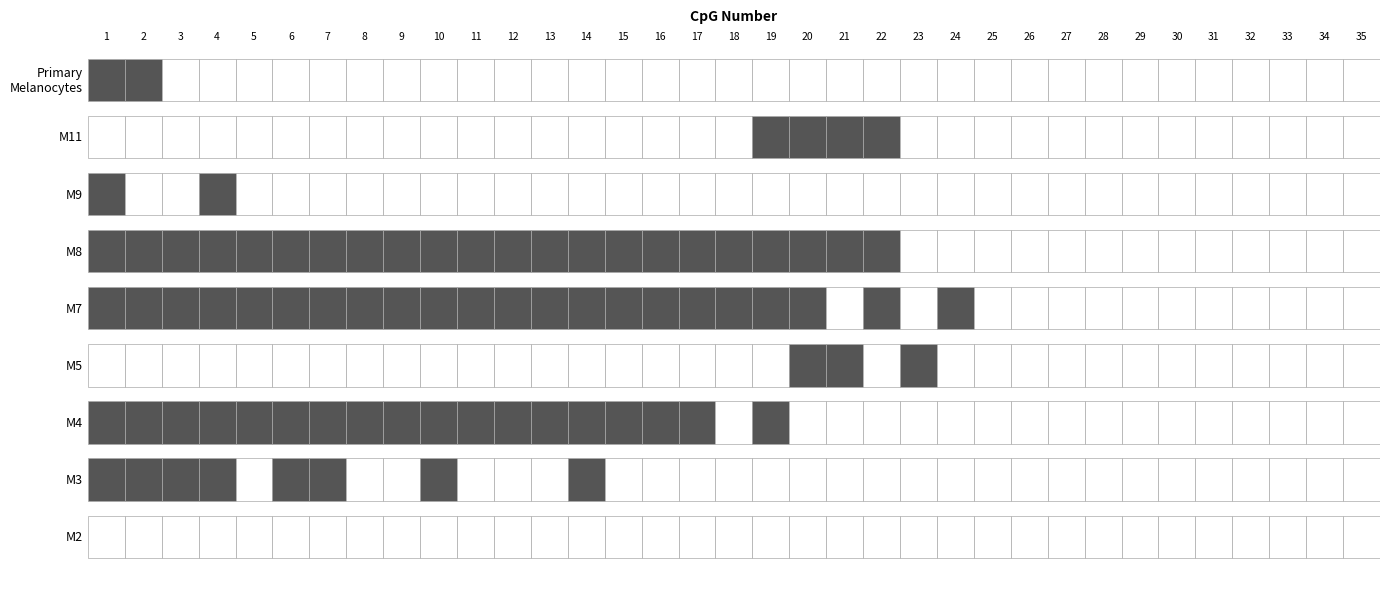

At which category is the sum across all series the highest?

1